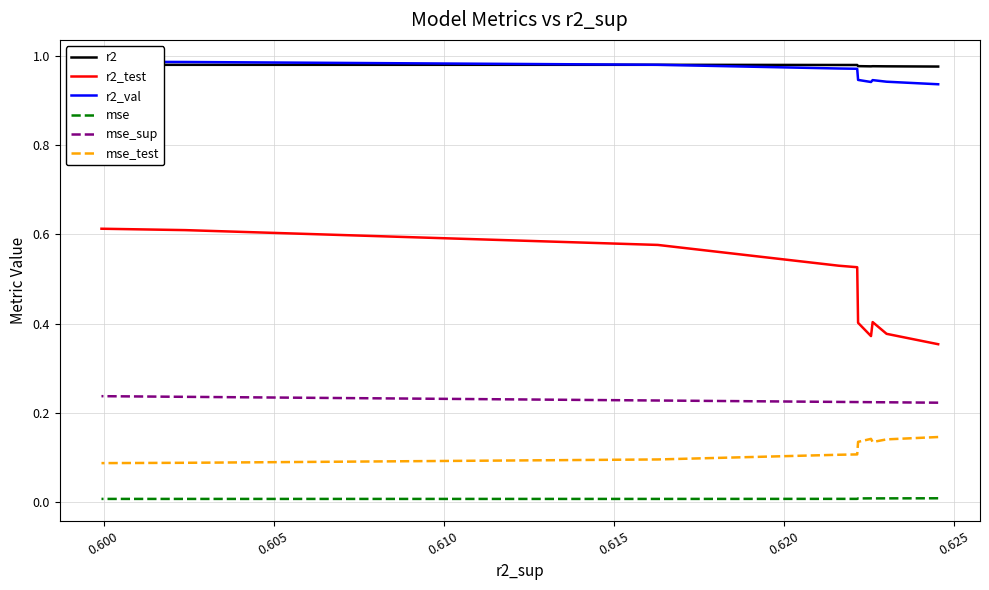

What are all the series names shown in the legend?

r2, r2_test, r2_val, mse, mse_sup, mse_test